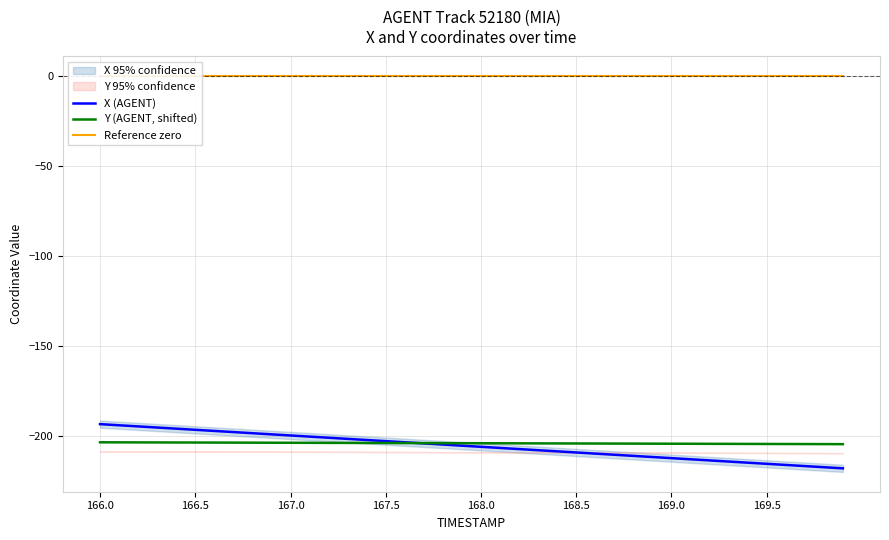

The value of X (AGENT) at 168.5 is -62.7. True or false?

False